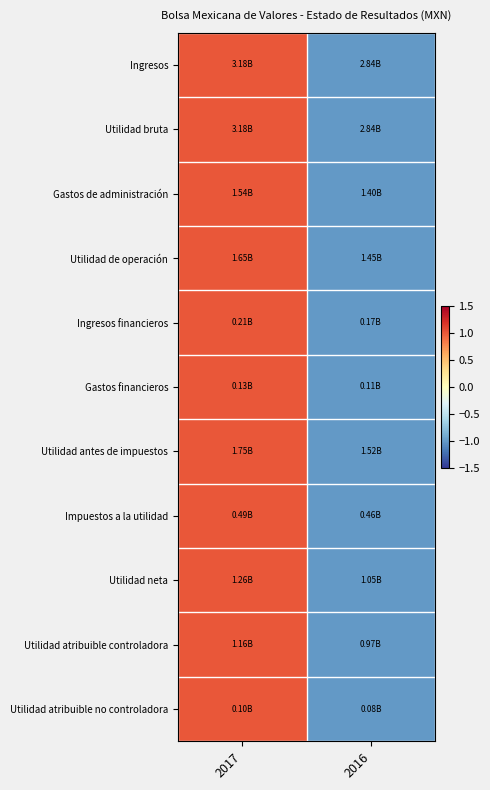

At which category is the sum across all series the highest?

2017